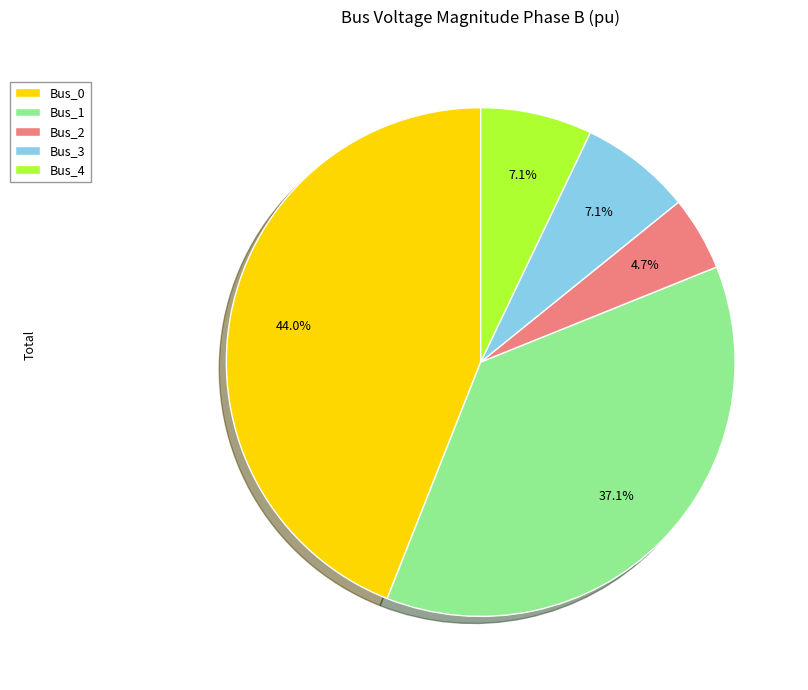

How many segments does this pie chart have?

5